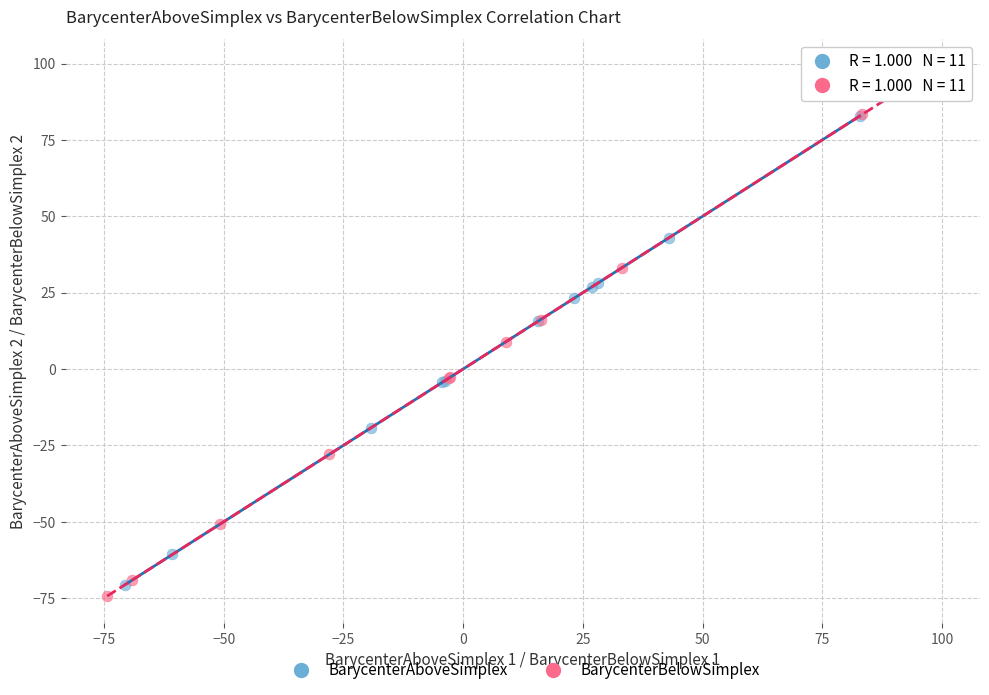

Which series has the largest Y range (max minus min)?

BarycenterBelowSimplex